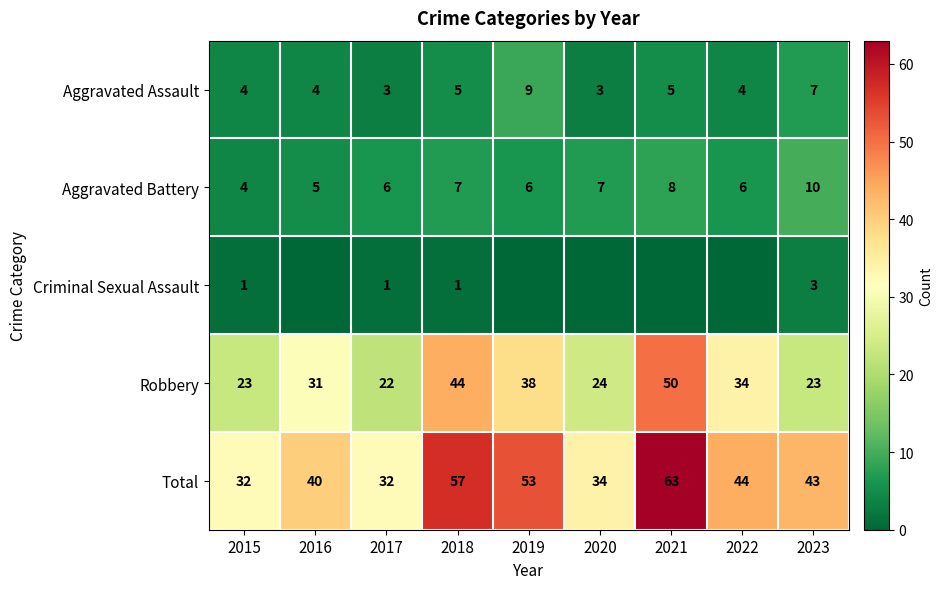

Is it true that Robbery equals 15 at 2023?

False